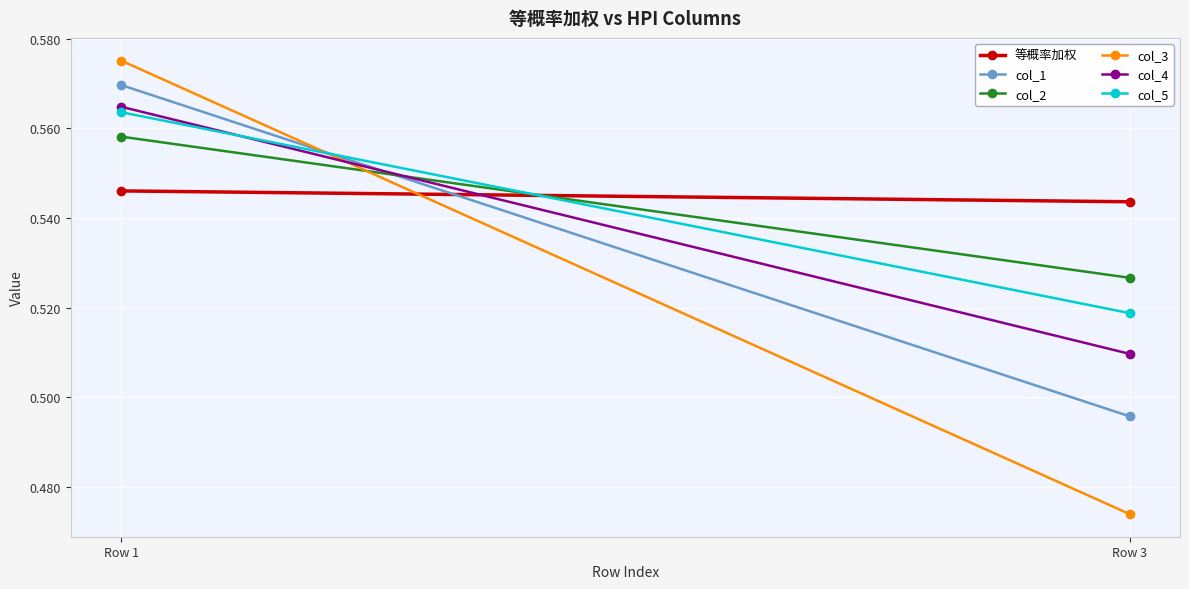

What are all the series names shown in the legend?

等概率加权, col_1, col_2, col_3, col_4, col_5